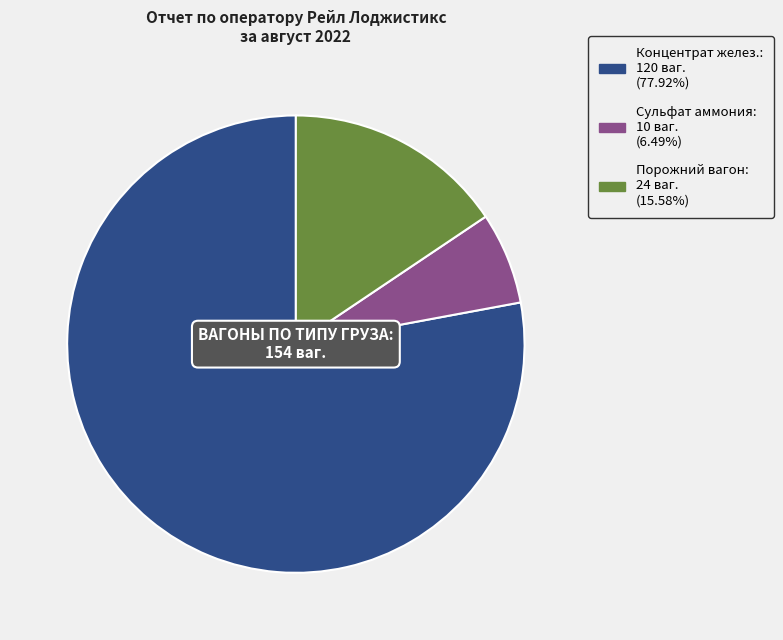

Between Порожний вагон and Концентрат желез., which is larger?

Концентрат желез.